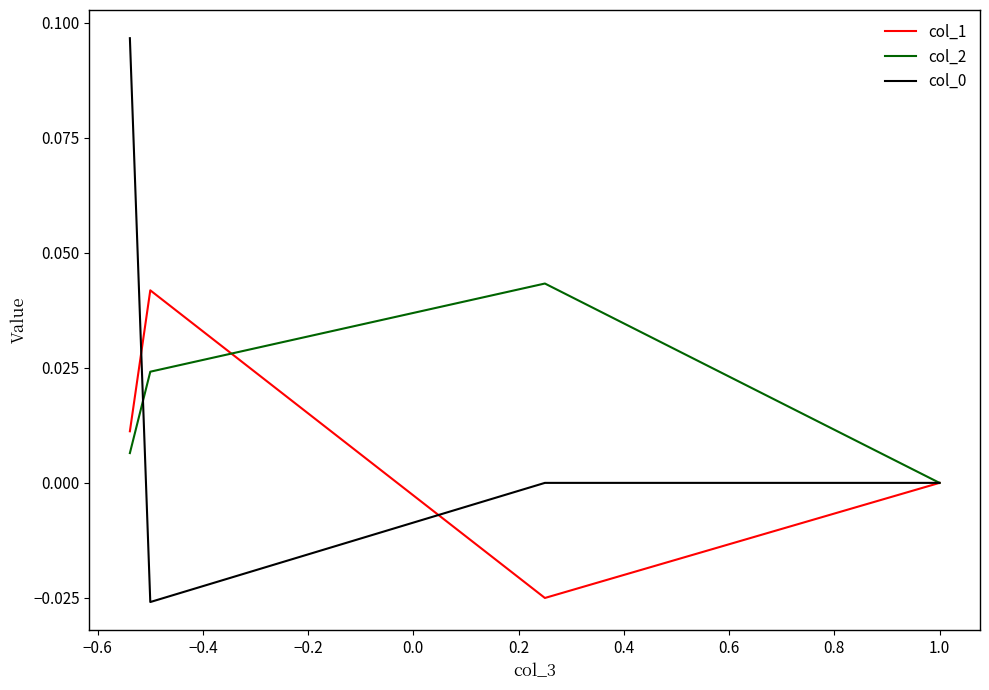

Count the number of data series in this chart.

3